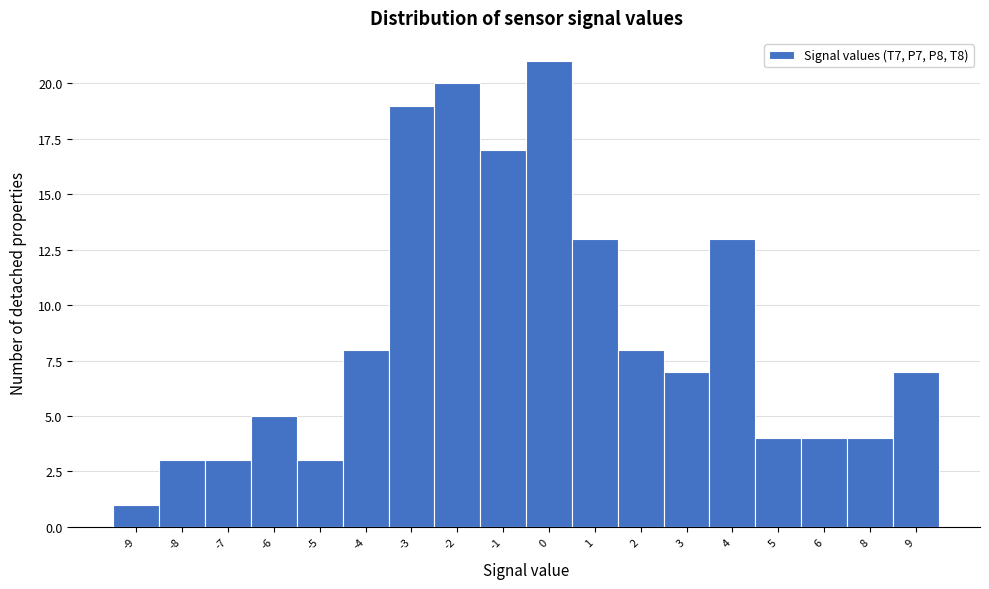

Reading left to right, list all the values displayed in this chart.

-9=1	-8=3	-7=3	-6=5	-5=3	-4=8	-3=19	-2=20	-1=17	0=21	1=13	2=8	3=7	4=13	5=4	6=4	8=4	9=7